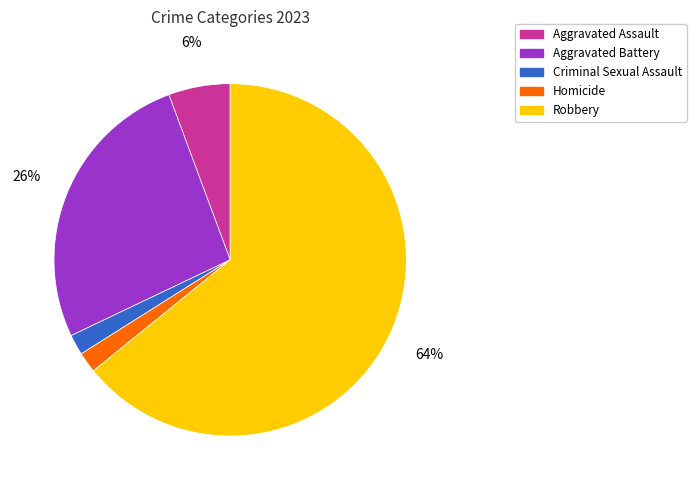

Count the number of slices in the pie.

5